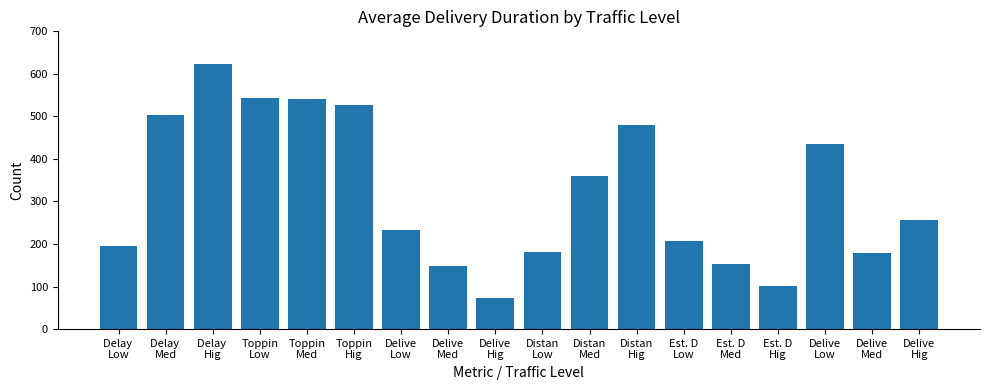

Which category has the lowest value across all series?

Delive
Hig